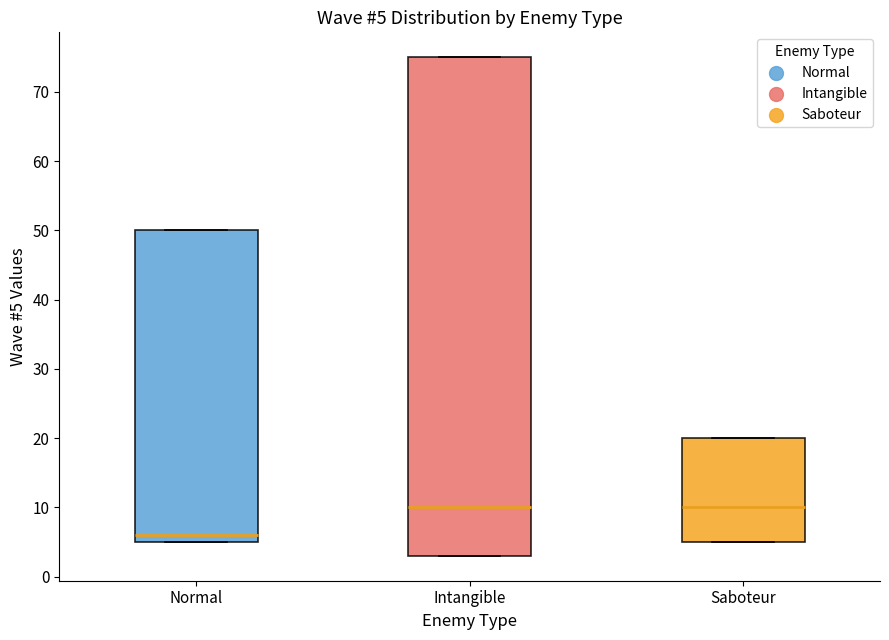

Which box is the tallest, from its lower edge to its upper edge?

Intangible